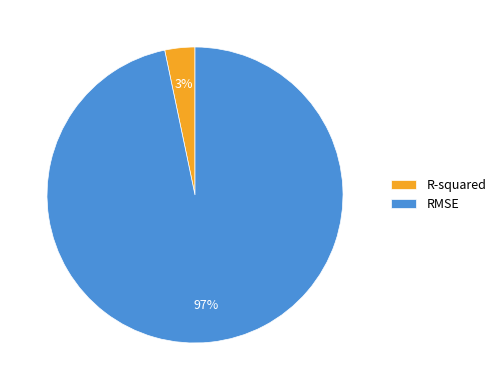

What is the largest slice in the pie chart?

RMSE